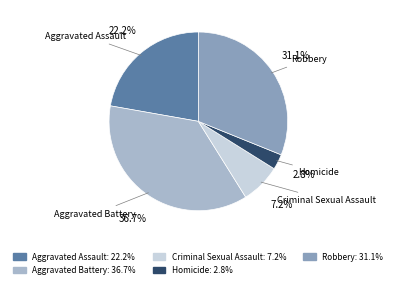

How many slices are in this pie chart?

5